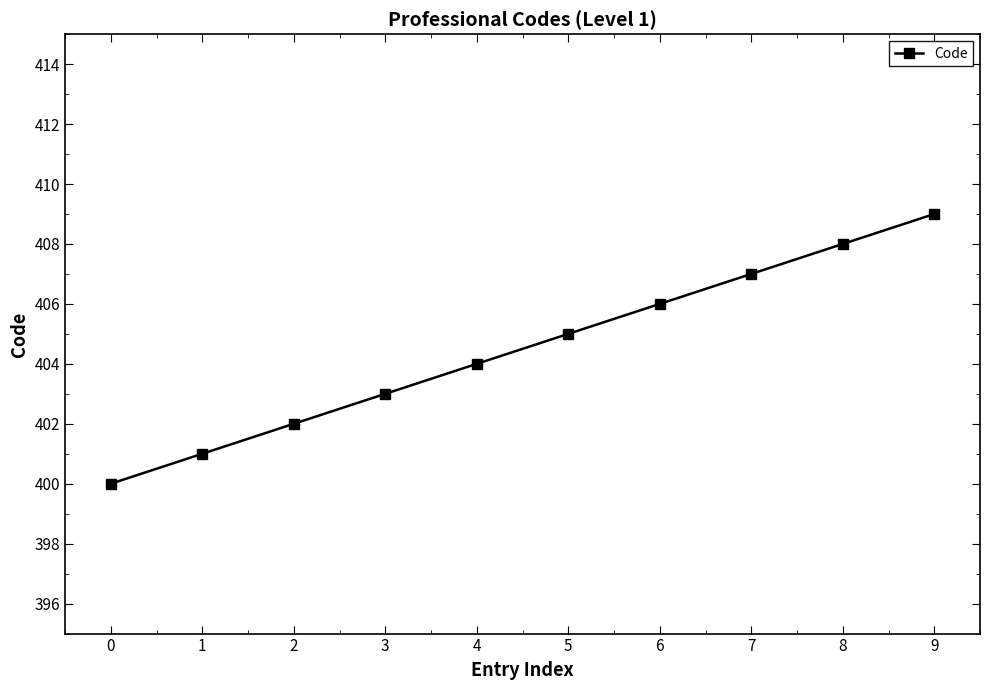

Rank the categories by value from lowest to highest.

0, 1, 2, 3, 4, 5, 6, 7, 8, 9